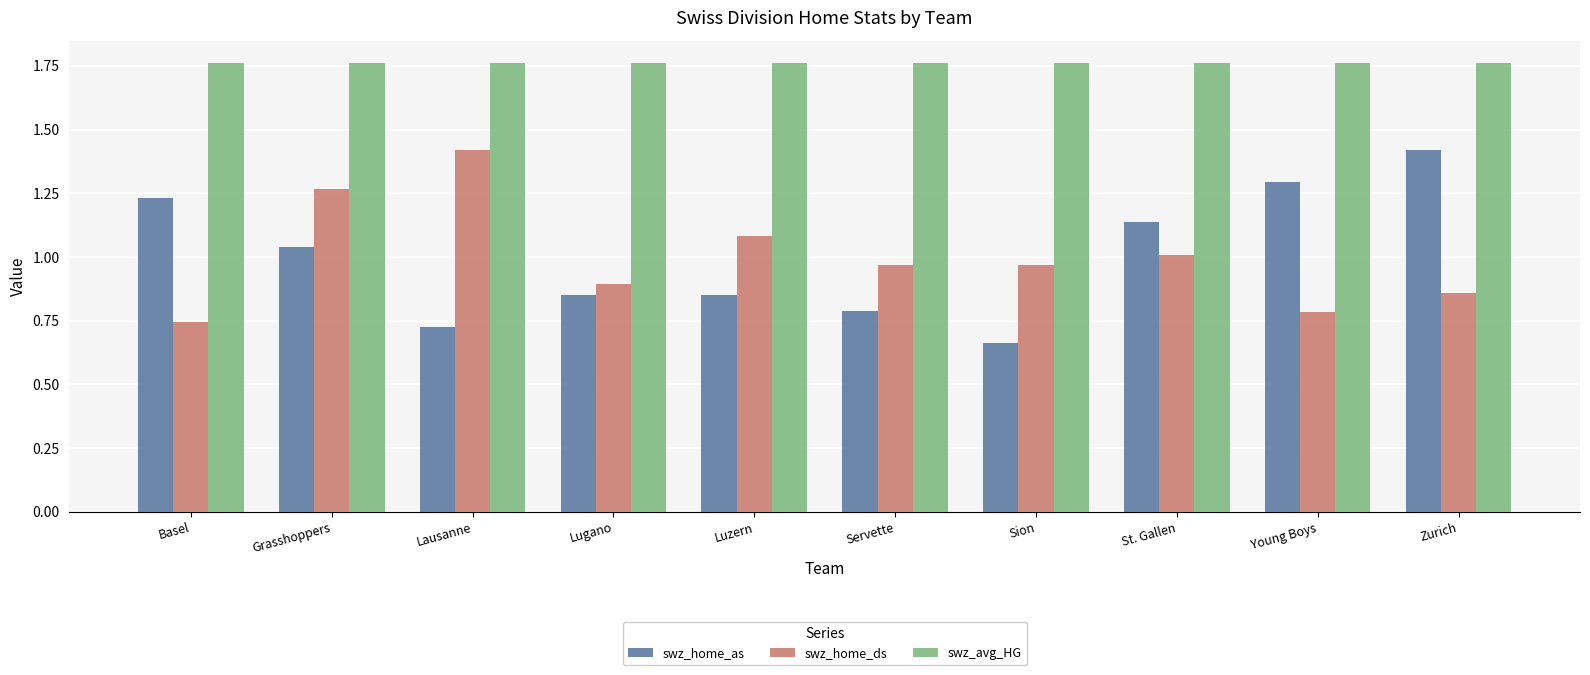

Which category has the lowest value across all series?

Sion